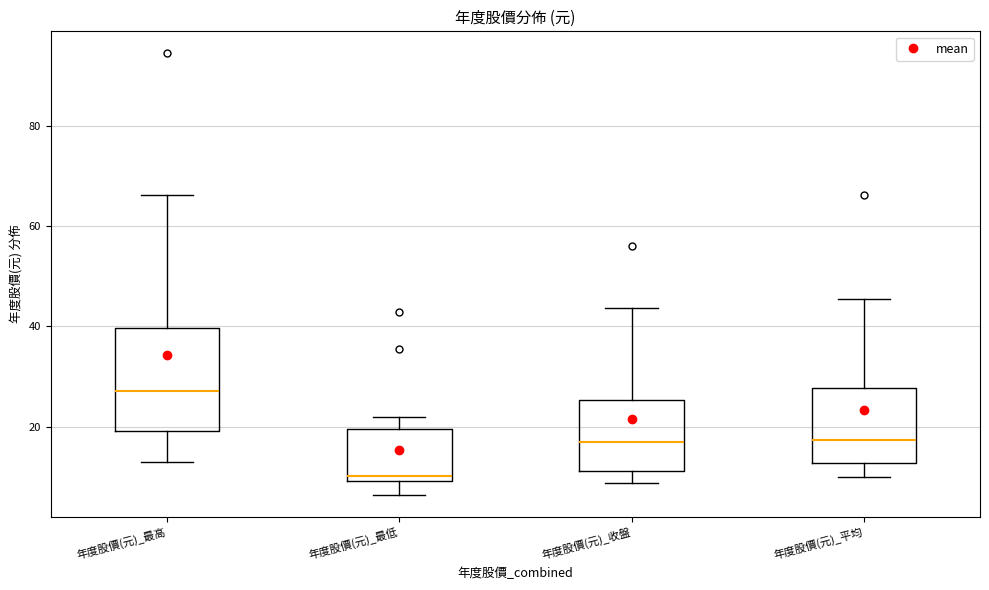

Where does the lower whisker of the box for 年度股價(元)_最低 end on the y-axis? The values are not printed on the chart, so give them approximately, as read against the axis.

6